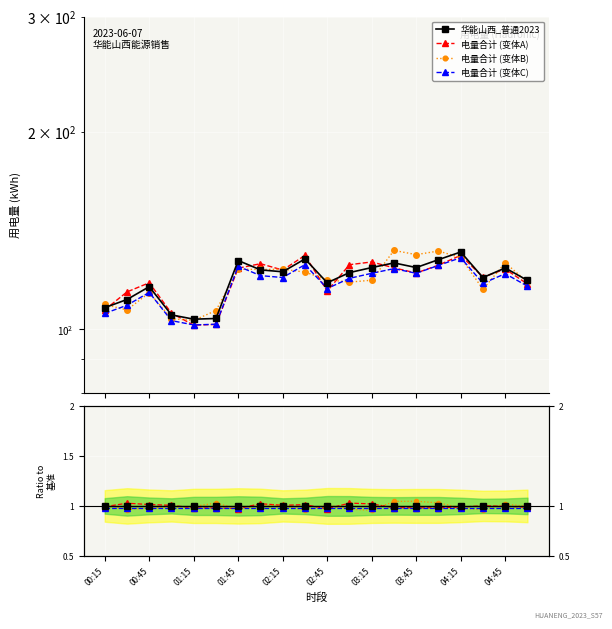

What are all the series names shown in the legend?

华能山西_普通2023, 电量合计 (变体A), 电量合计 (变体B), 电量合计 (变体C)